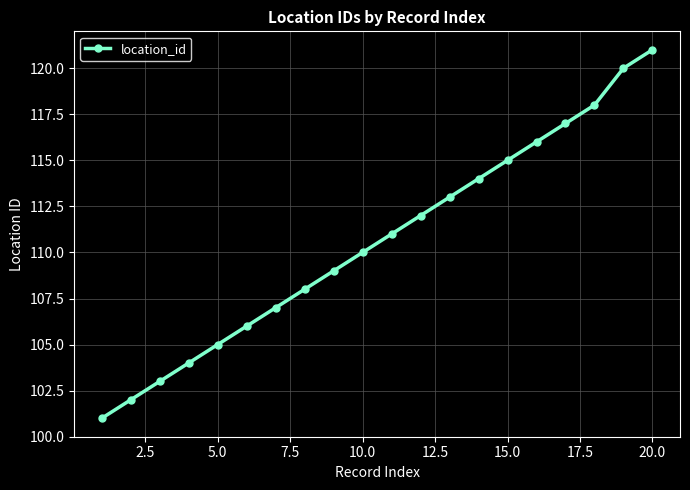

What is the minimum value shown in the chart?

101